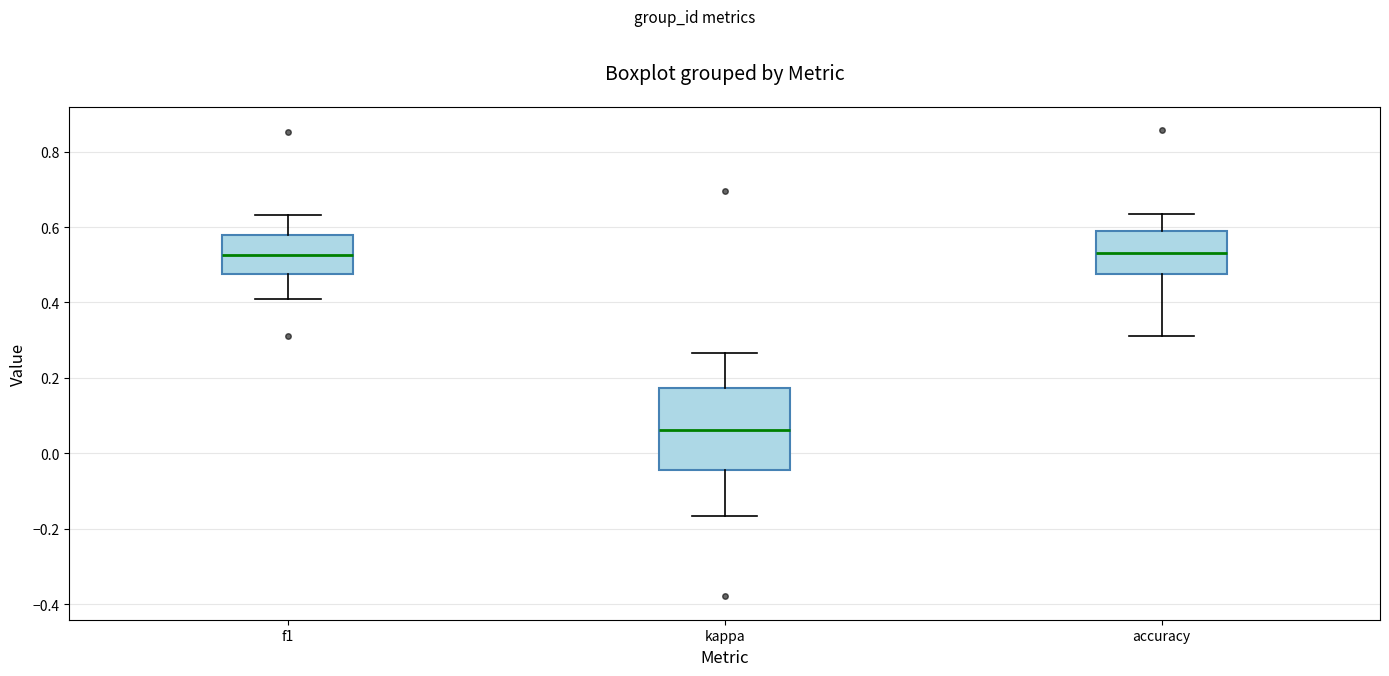

Which box's median line is the lowest?

kappa